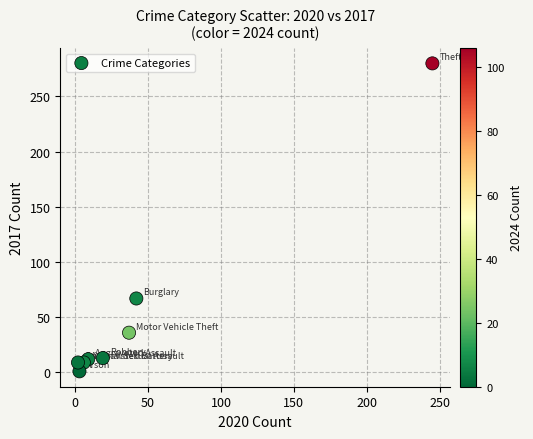

What is the range of Y values (max minus min)?

279